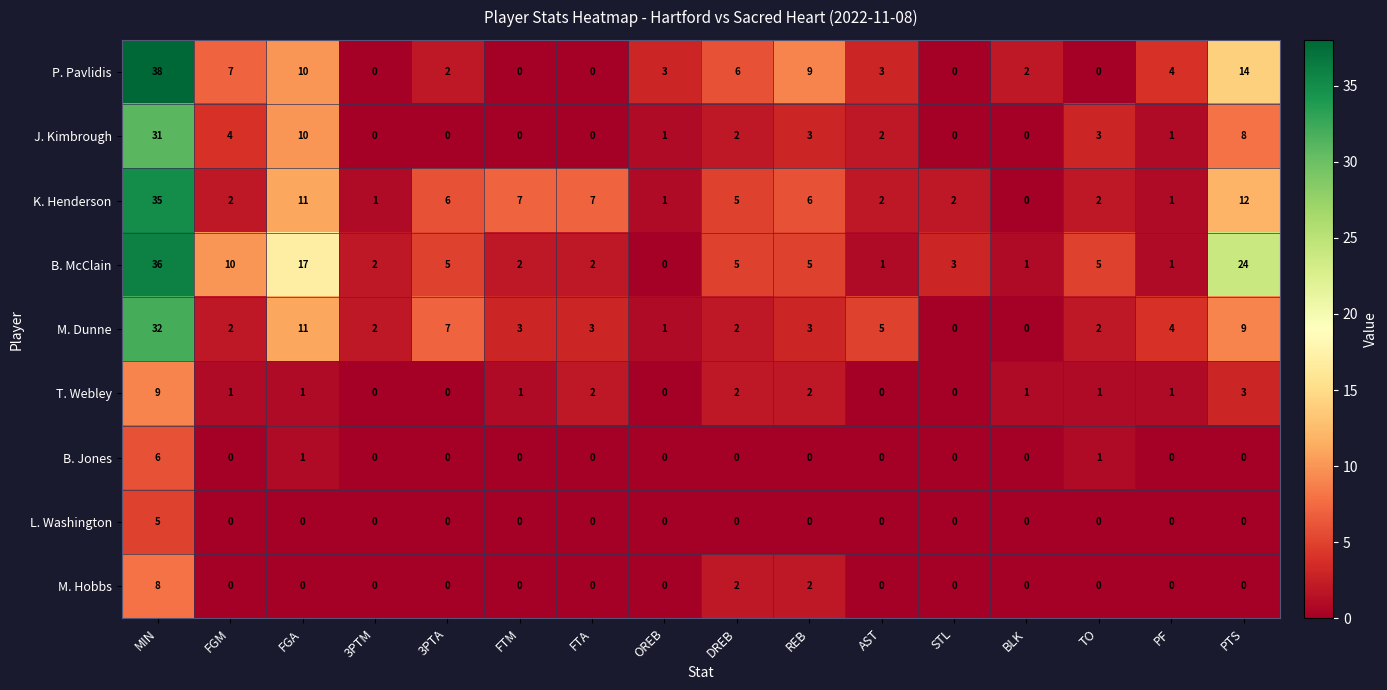

What is the maximum value shown in the chart?

38